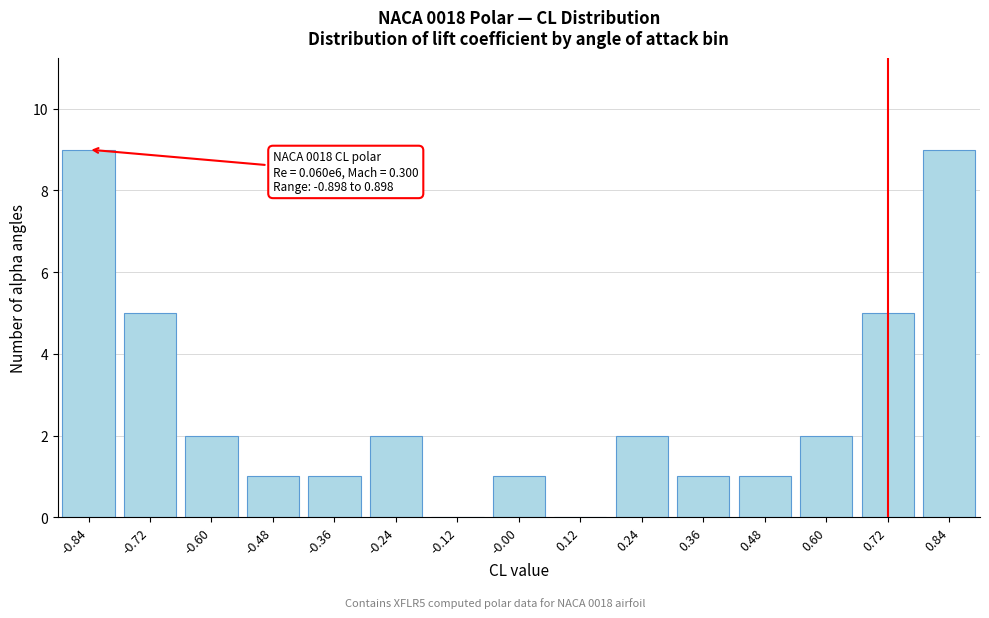

Reading left to right, extract all data points from this chart.

-0.84=9	-0.72=5	-0.60=2	-0.48=1	-0.36=1	-0.24=2	-0.12=0	-0.00=1	0.12=0	0.24=2	0.36=1	0.48=1	0.60=2	0.72=5	0.84=9